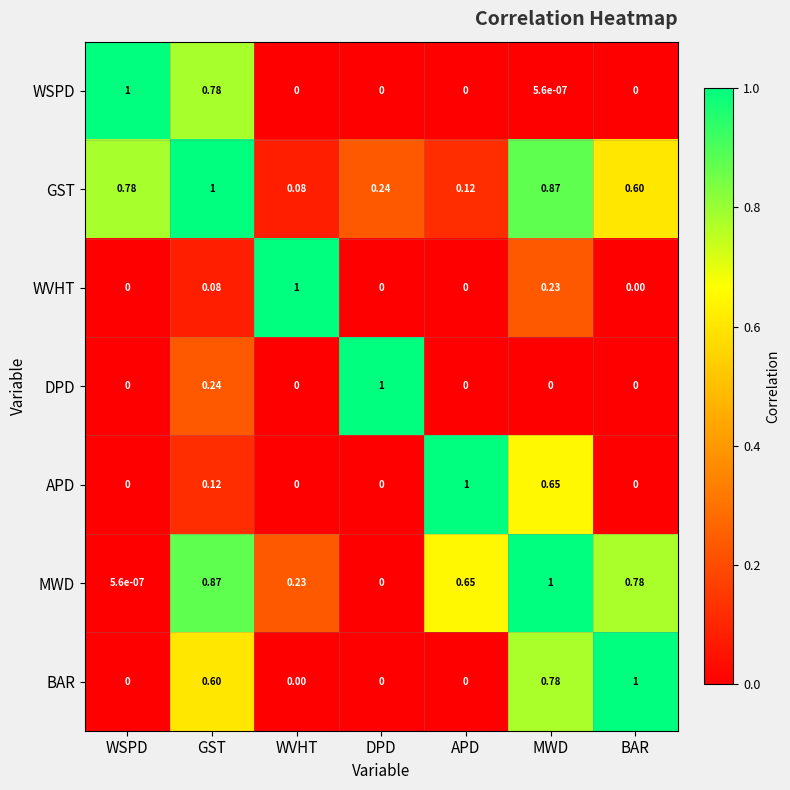

Which series has the largest total across all categories?

GST